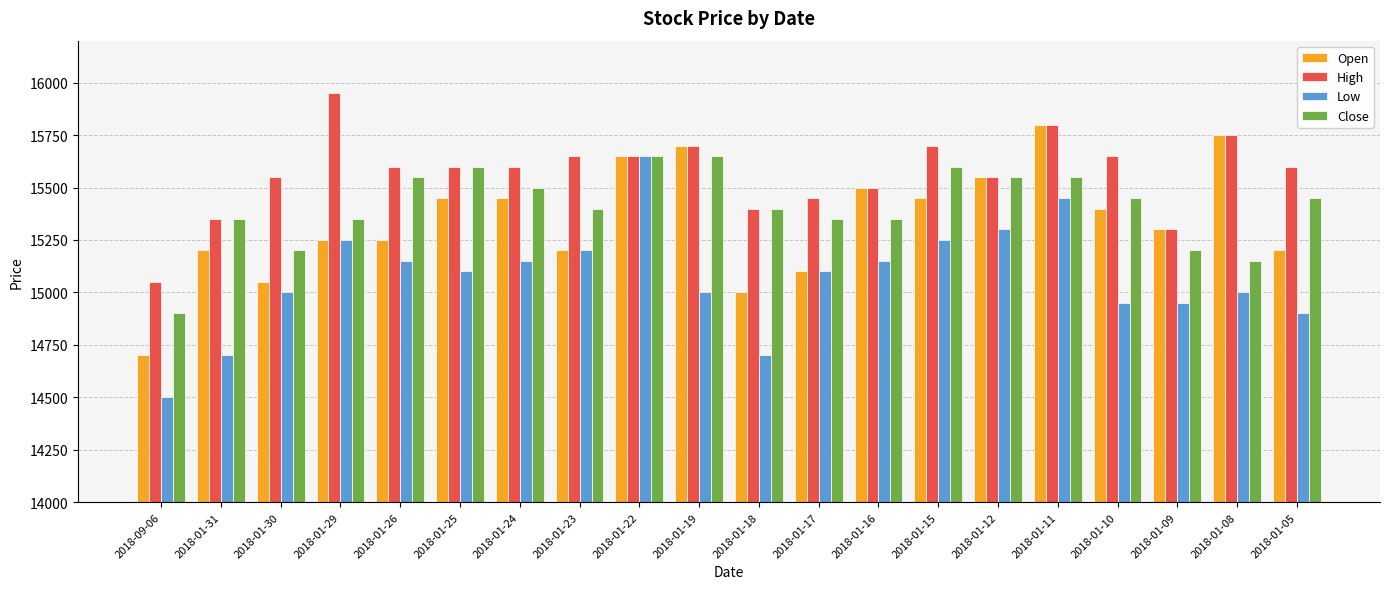

Reading left to right, extract all data points from this chart.

Open: 14700	15200	15050	15250	15250	15450	15450	15200	15650	15700	15000	15100	15500	15450	15550	15800	15400	15300	15750	15200
High: 15050	15350	15550	15950	15600	15600	15600	15650	15650	15700	15400	15450	15500	15700	15550	15800	15650	15300	15750	15600
Low: 14500	14700	15000	15250	15150	15100	15150	15200	15650	15000	14700	15100	15150	15250	15300	15450	14950	14950	15000	14900
Close: 14900	15350	15200	15350	15550	15600	15500	15400	15650	15650	15400	15350	15350	15600	15550	15550	15450	15200	15150	15450